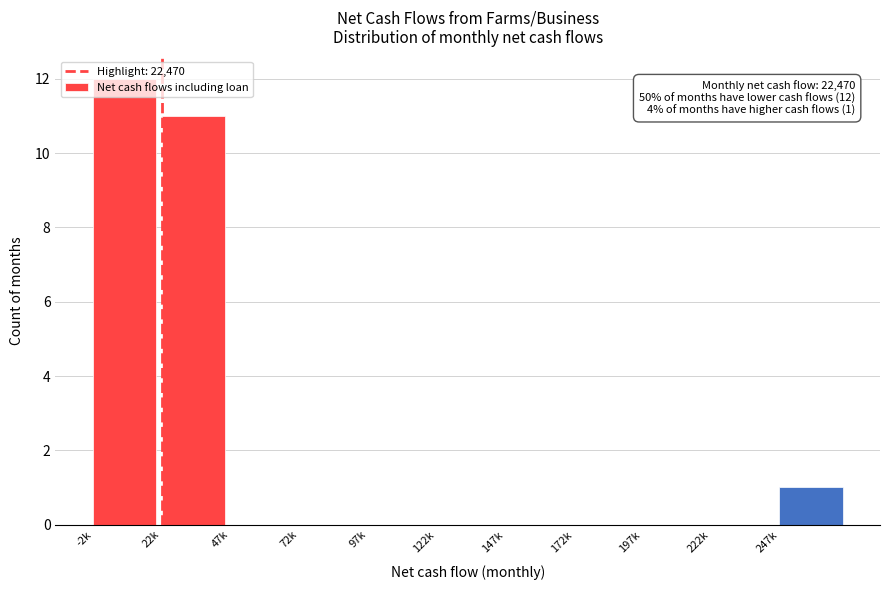

What is the greatest value displayed?

12